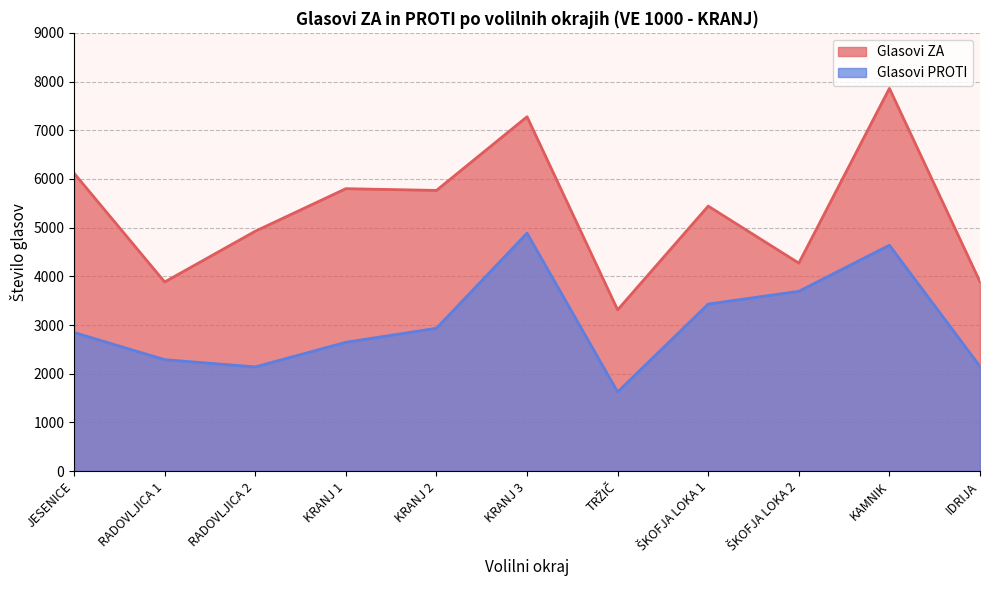

Reading left to right, transcribe all the data shown in this chart.

Glasovi ZA: 6117	3884	4926	5800	5764	7277	3311	5442	4271	7860	3887
Glasovi PROTI: 2846	2288	2140	2645	2933	4886	1625	3430	3692	4638	2149